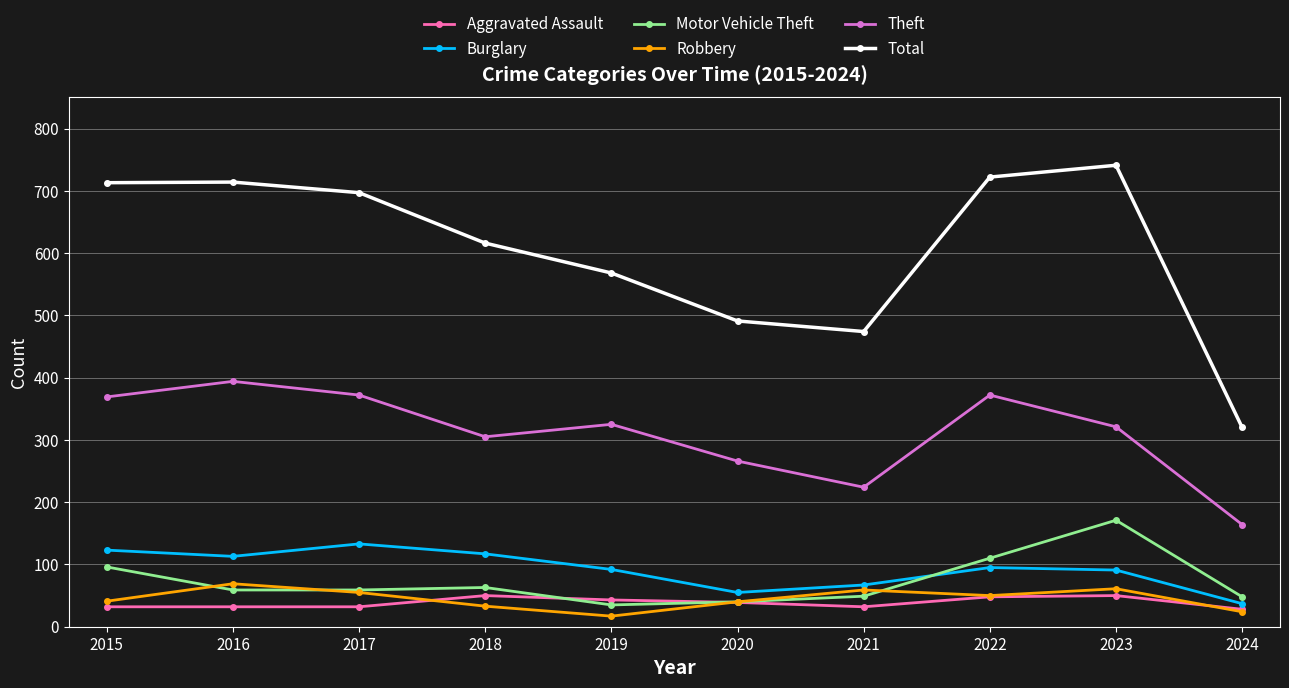

Where is the first local minimum for Robbery?

2019